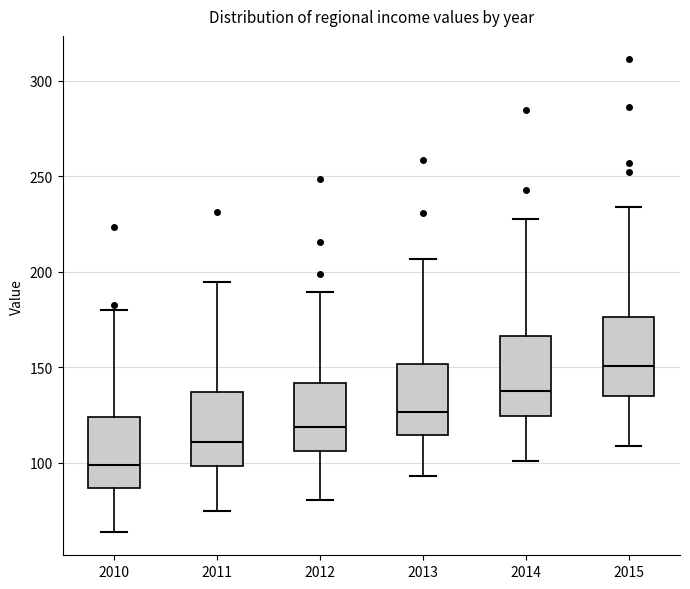

Reading left to right, transcribe this box plot: for each box, give where its median line is, the range the box spans, and where its two whiskers end, as read against the y-axis. The values are not printed on the chart, so give them approximately, as read against the axis.

2010: median 100, box 85 to 125, whiskers 65 to 180
2011: median 110, box 100 to 135, whiskers 75 to 195
2012: median 120, box 105 to 140, whiskers 80 to 190
2013: median 125, box 115 to 150, whiskers 95 to 205
2014: median 140, box 125 to 165, whiskers 100 to 225
2015: median 150, box 135 to 175, whiskers 110 to 235